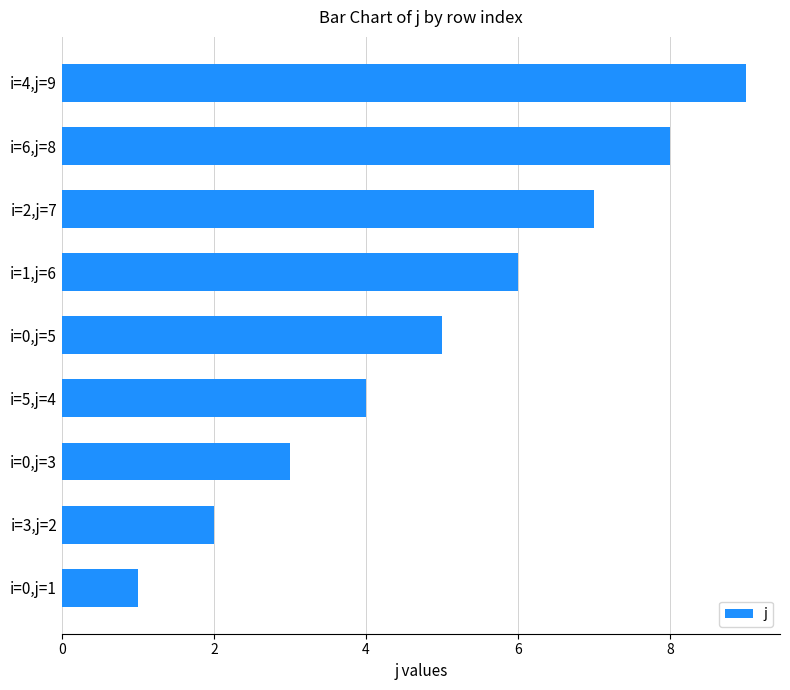

At which category does the chart reach its minimum across all series?

i=0,j=1